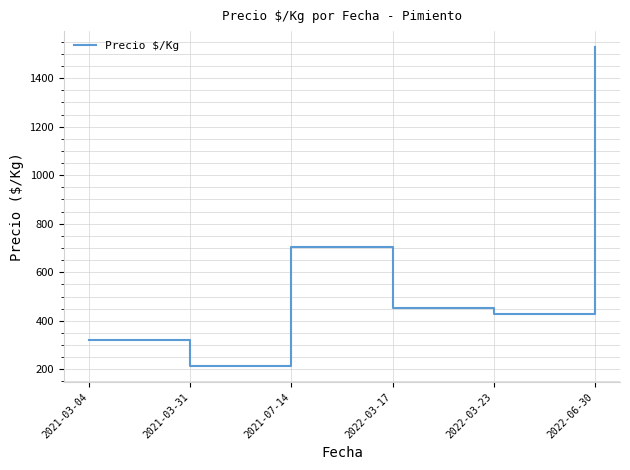

What value does the data have at 2021-07-14?

703.5